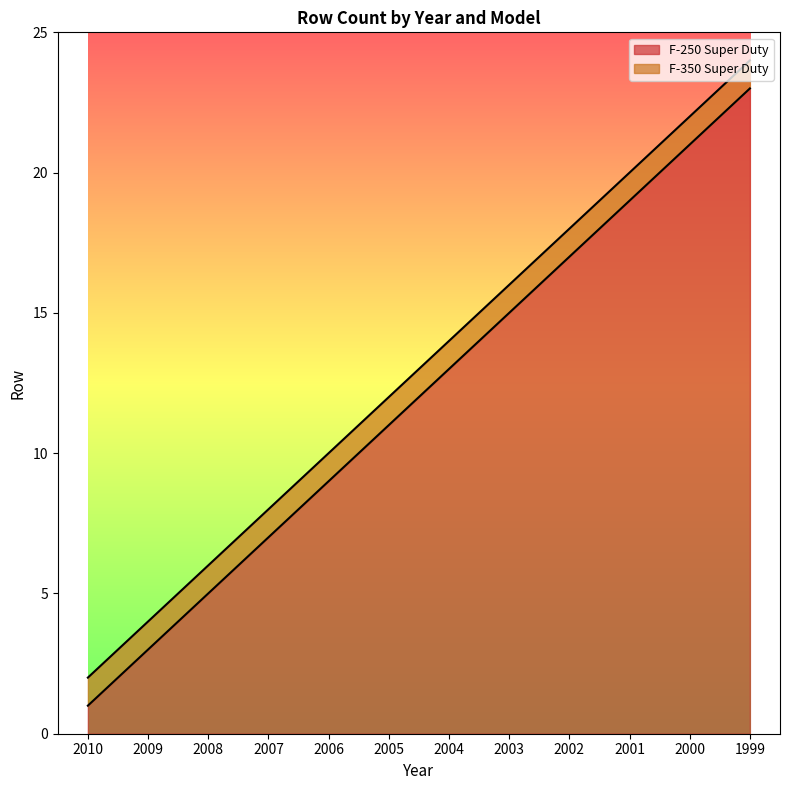

What is the difference between the highest and lowest values at 2000?

1